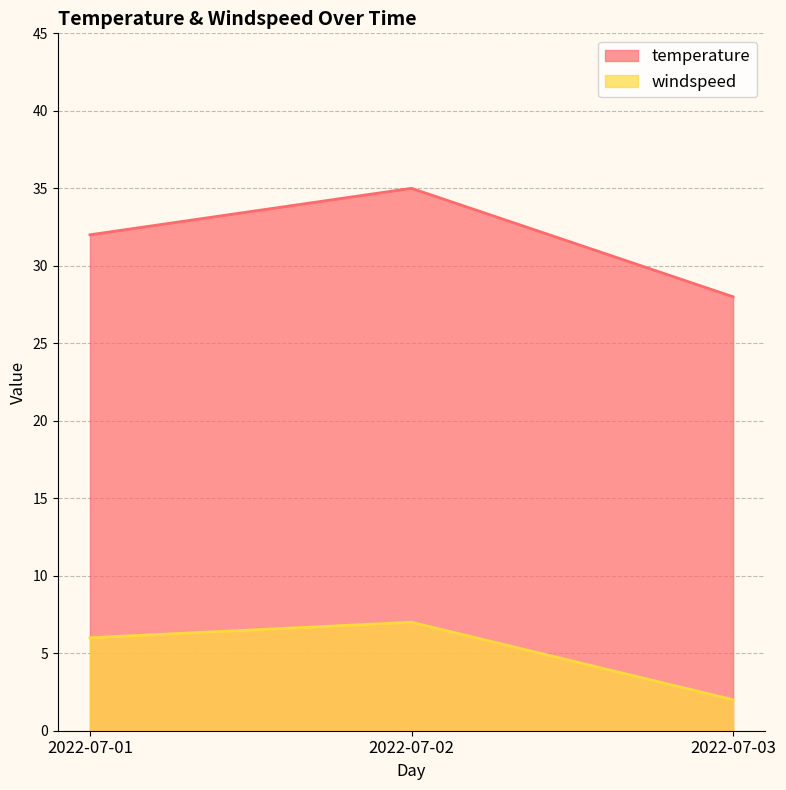

What is the spread (max minus min) of values at 2022-07-02?

28